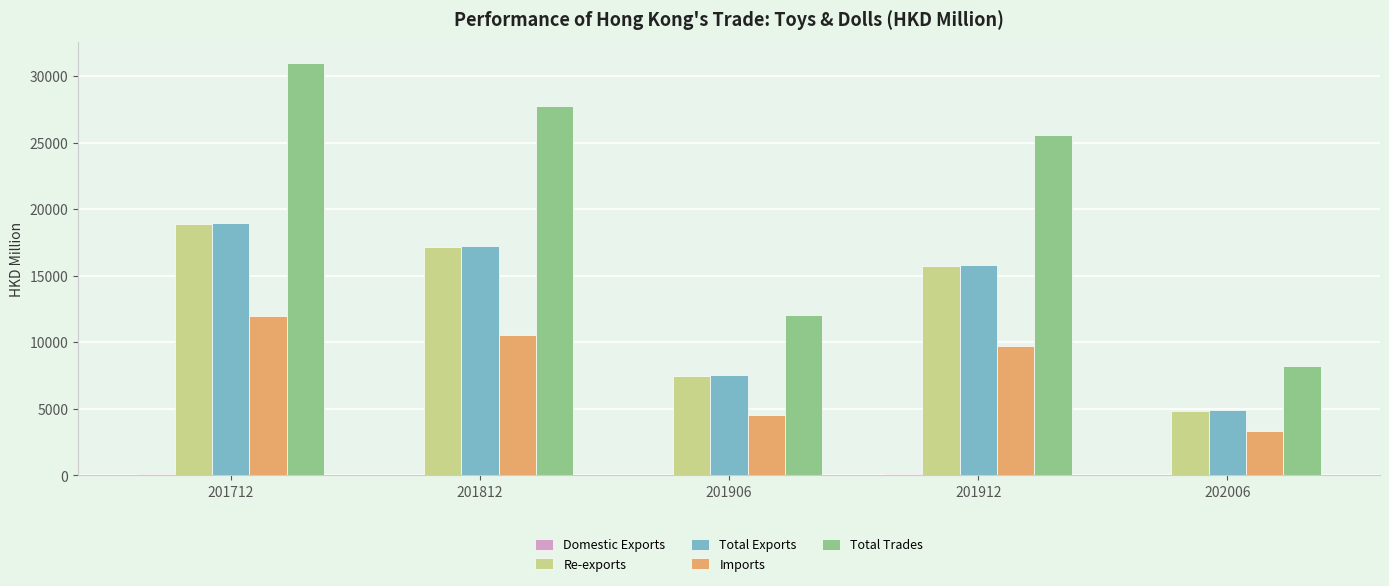

Between 201712 and 201906, which series saw the biggest shift?

Total Trades